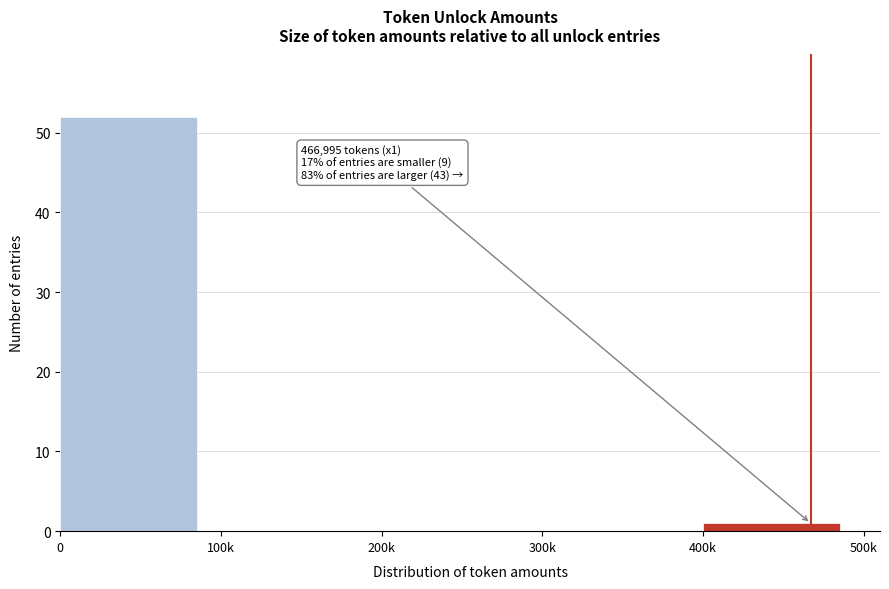

Reading left to right, what are all the values shown in this chart?

0=52	100k=0	200k=0	300k=0	400k=1